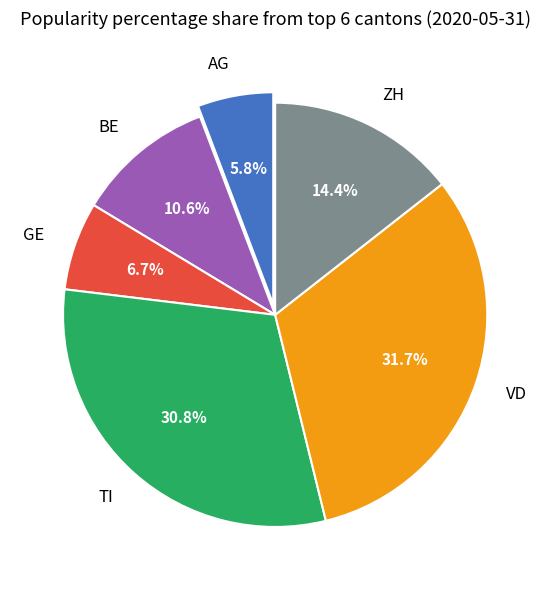

What percentage is the BE slice, to the nearest percent?

11%